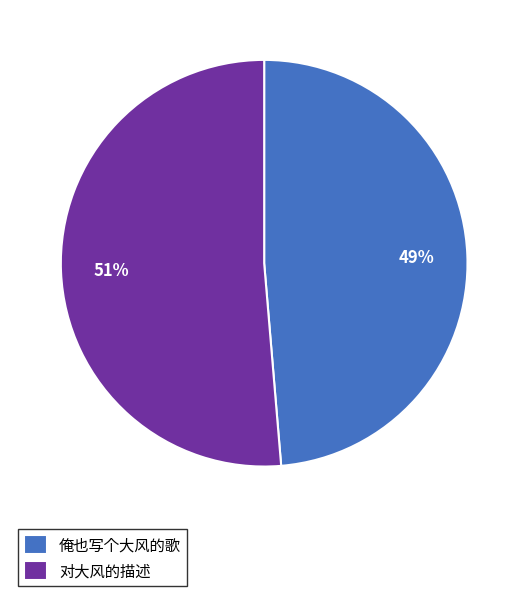

Rank the categories by value from highest to lowest.

对大风的描述, 俺也写个大风的歌